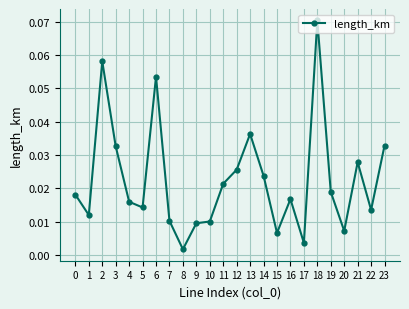

What is the sum of all values?

0.5